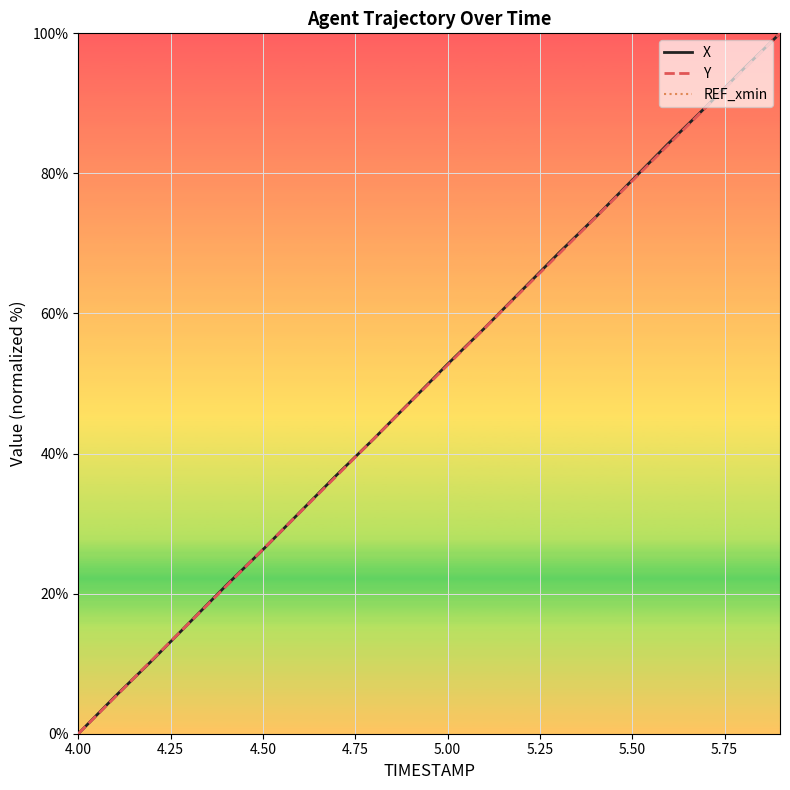

True or false: REF_xmin and X cross at least once.

False